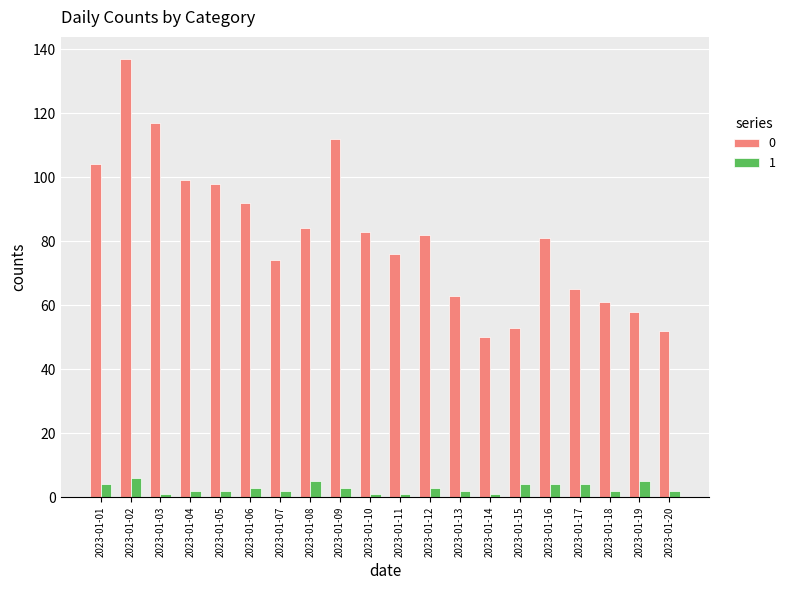

The 0 series shows 112 at 2023-01-09. True or false?

True